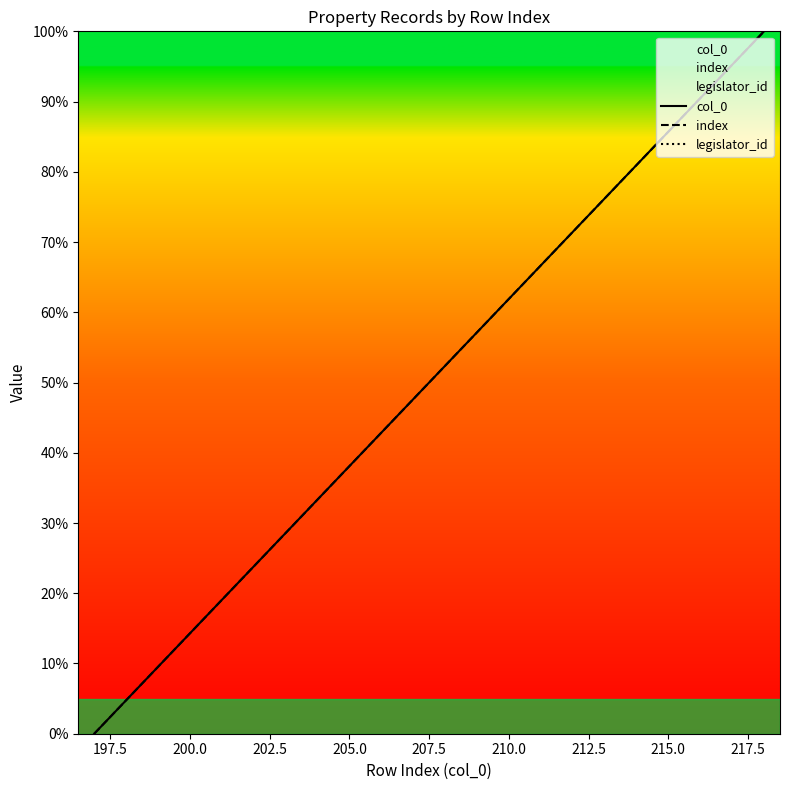

How many values in the index series exceed 52?

11